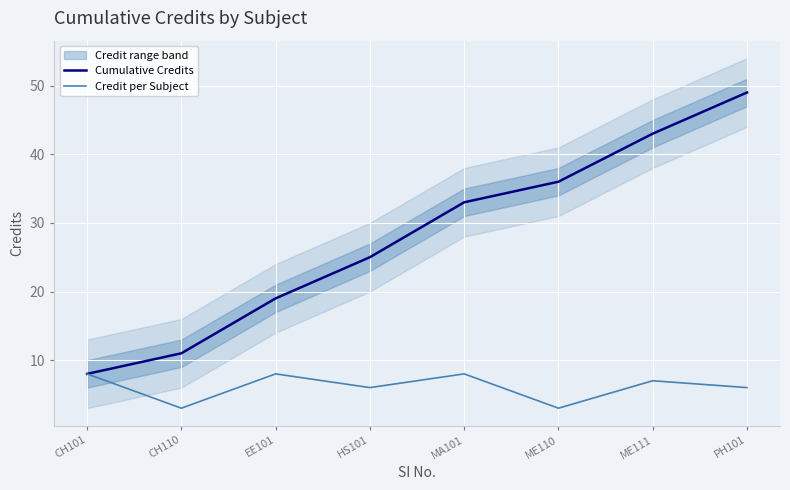

True or false: Cumulative Credits has more than 2 points higher than both neighbors.

False